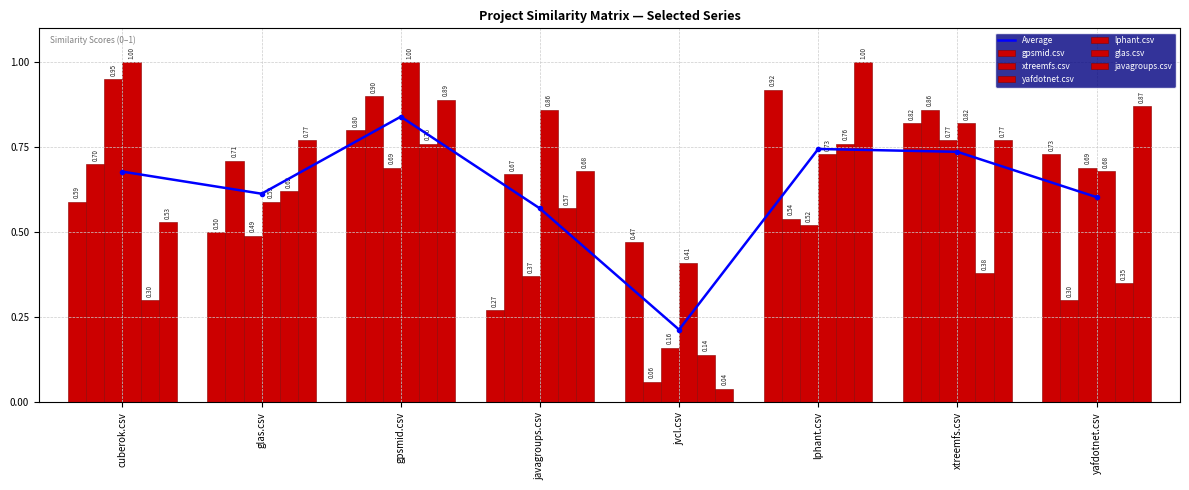

The xtreemfs.csv series shows 0.7 at glas.csv. True or false?

True